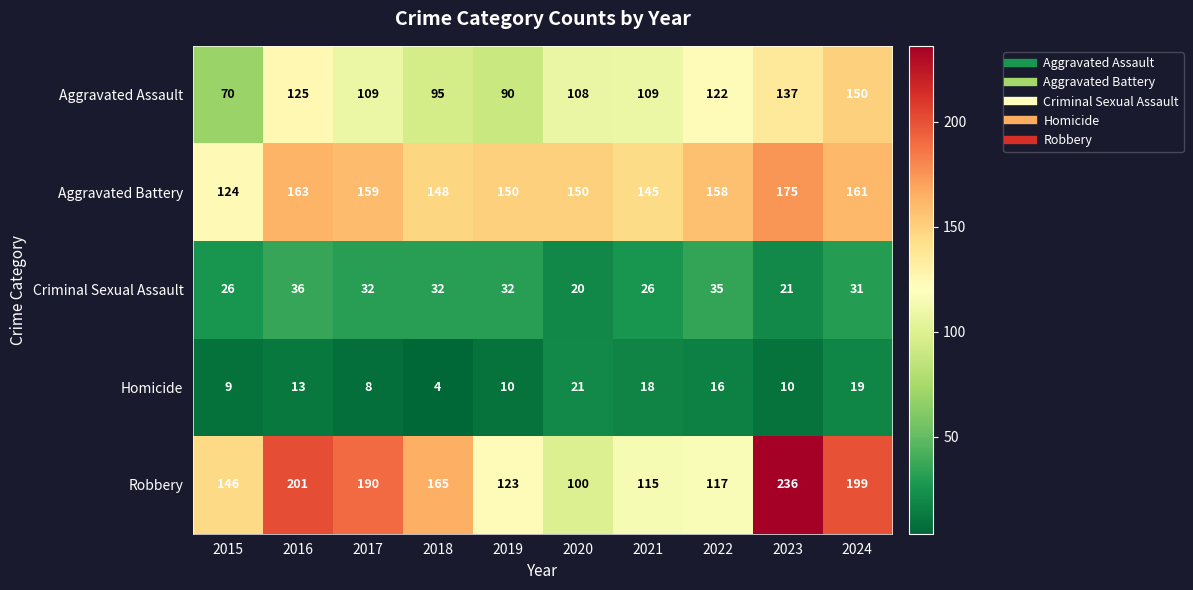

At which label is Aggravated Battery closest to 149?

2018